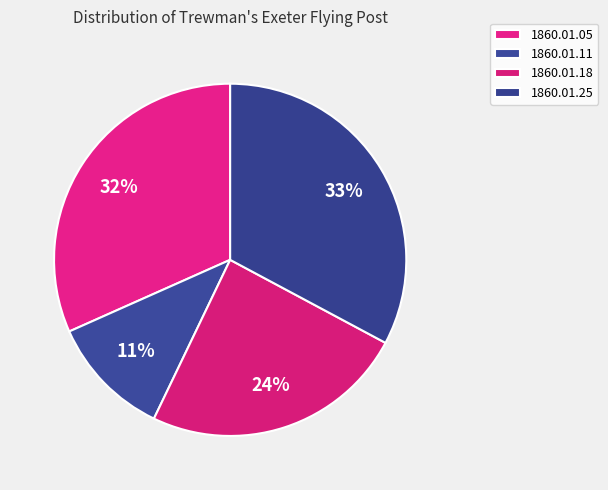

Combined, what portion of the pie is 1860.01.25 and 1860.01.18?

57.1%